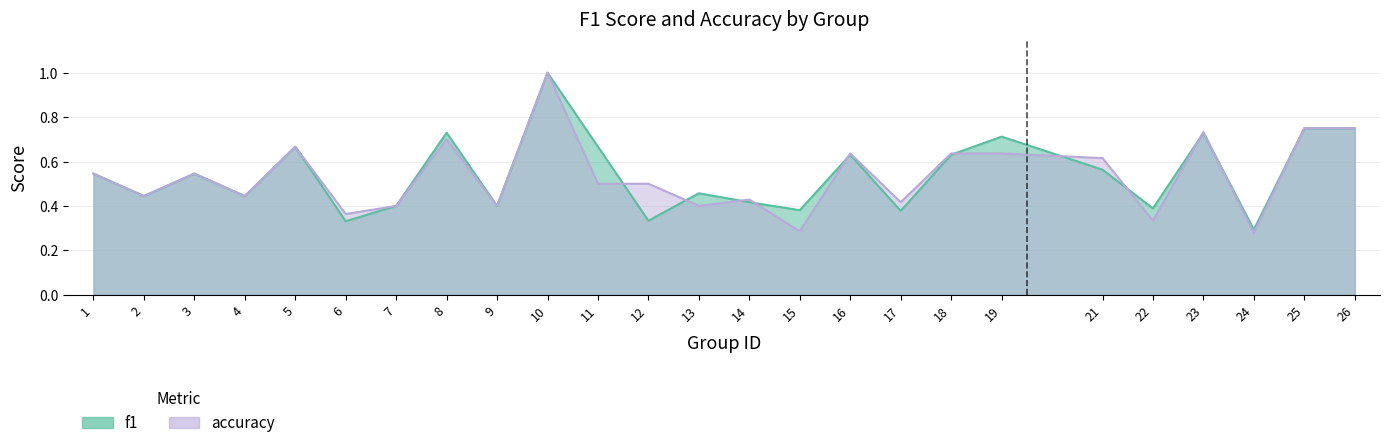

What is the highest value of the accuracy series?

1.0